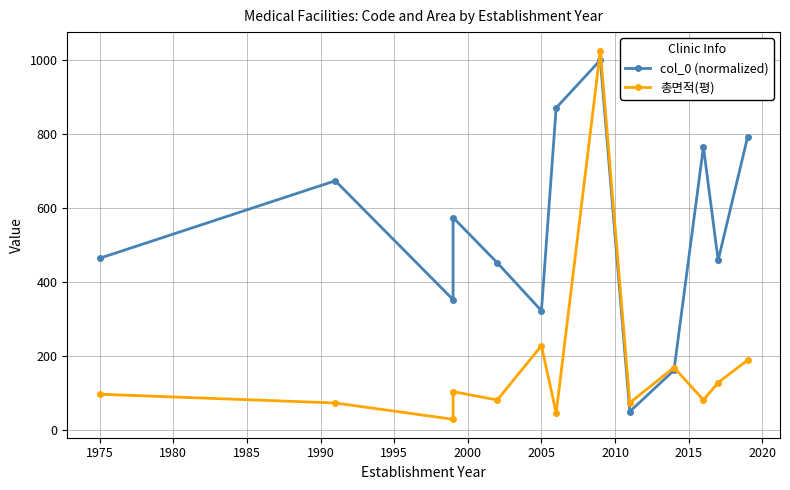

How many data points in col_0 (normalized) are above 463?

7